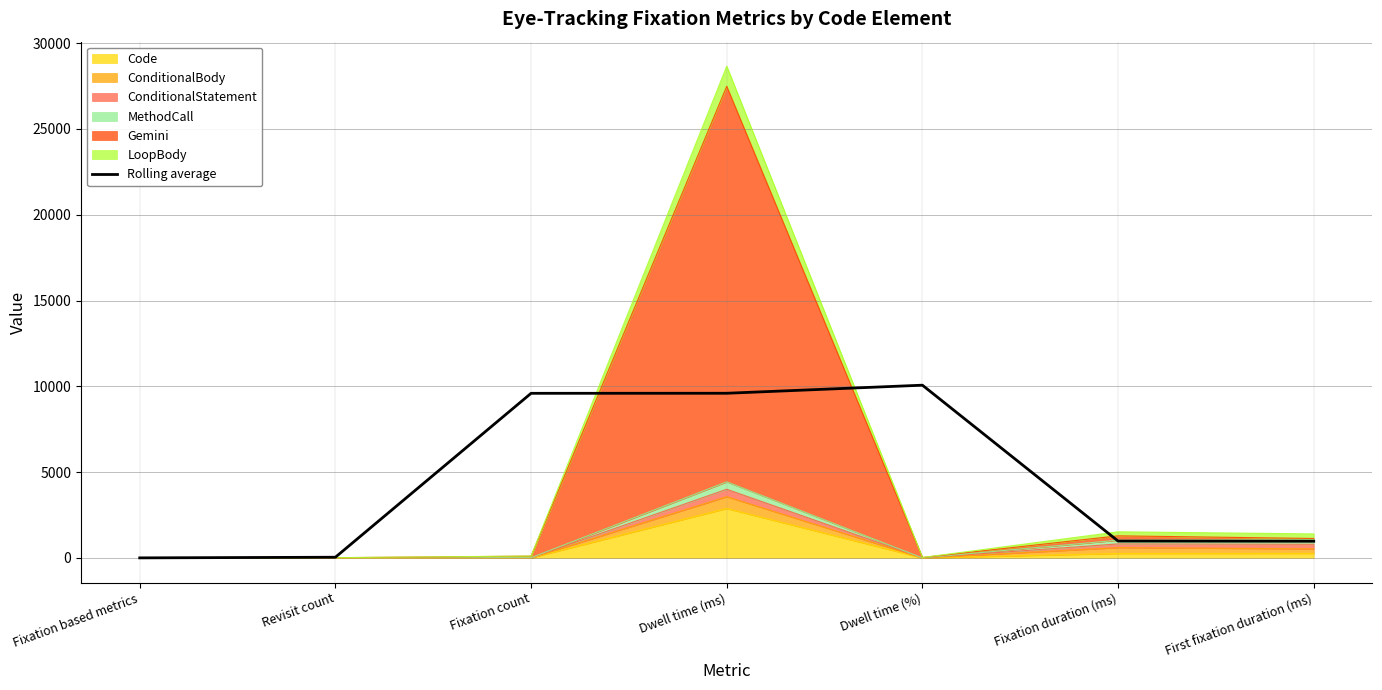

What is the sum of all values?

31276.7